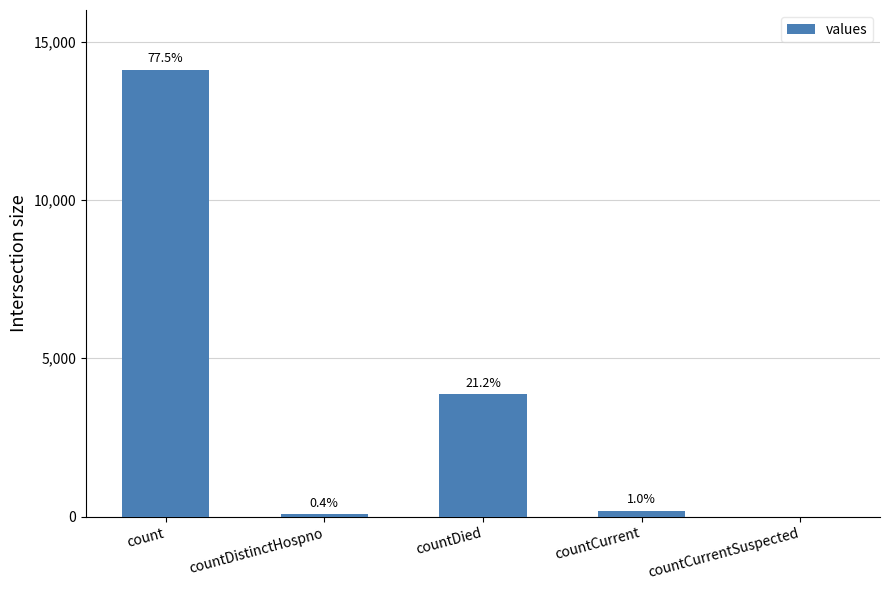

Which category has the highest value across all series?

count